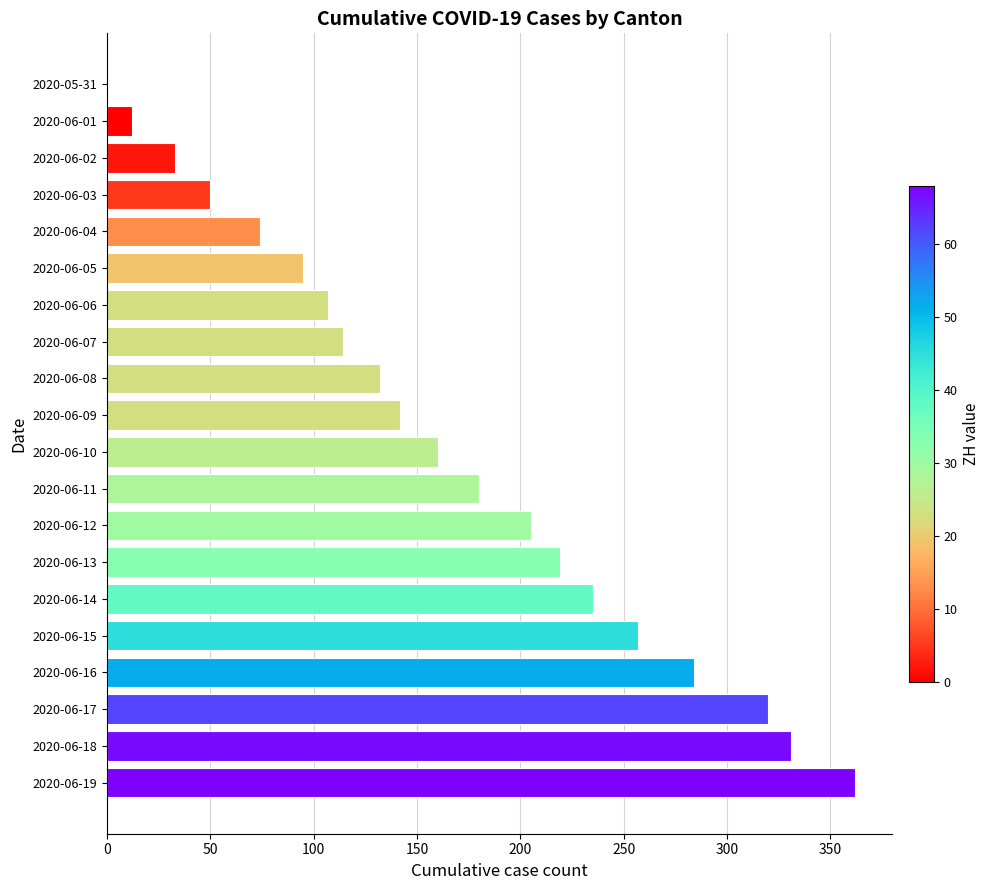

What is the change in value from 2020-06-05 to 2020-06-13?

+124